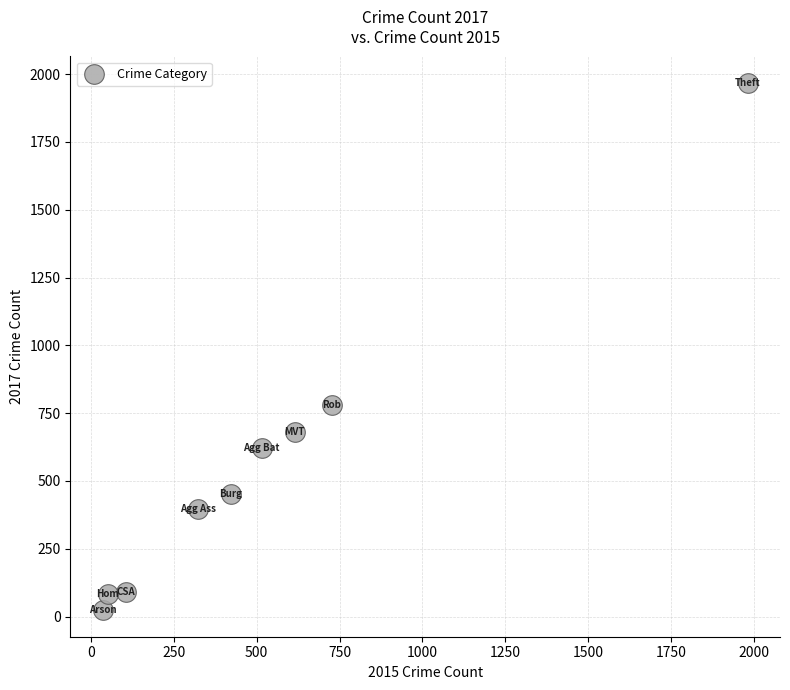

What is the average X value?

530